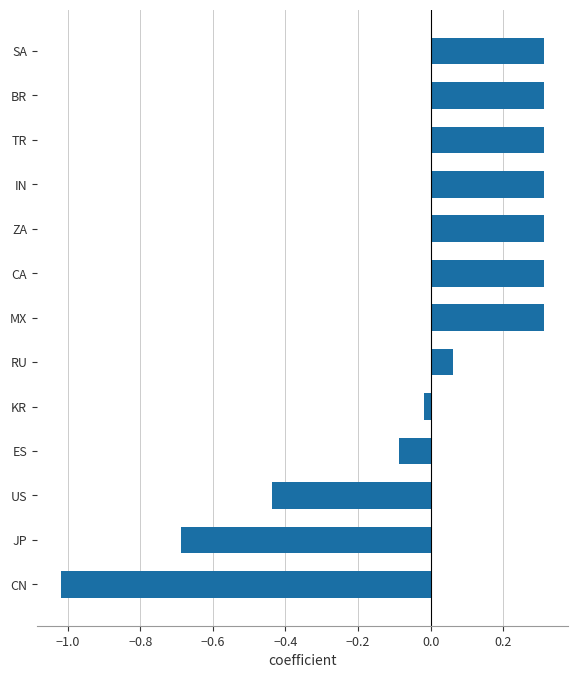

Are the bars horizontal?

Yes